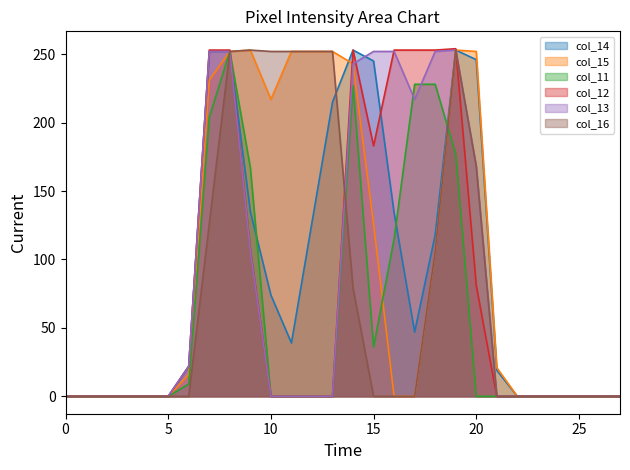

How many categories are shown in the chart?

28